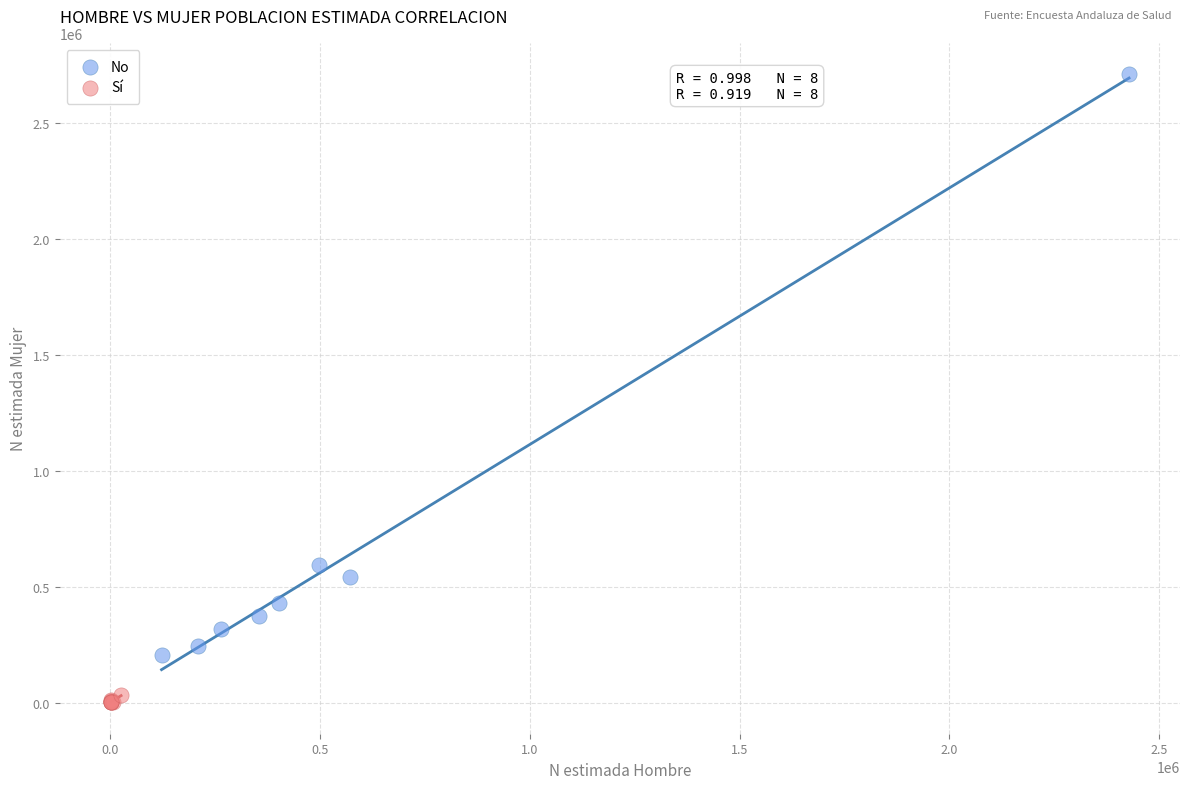

Which series reaches the maximum Y coordinate?

No